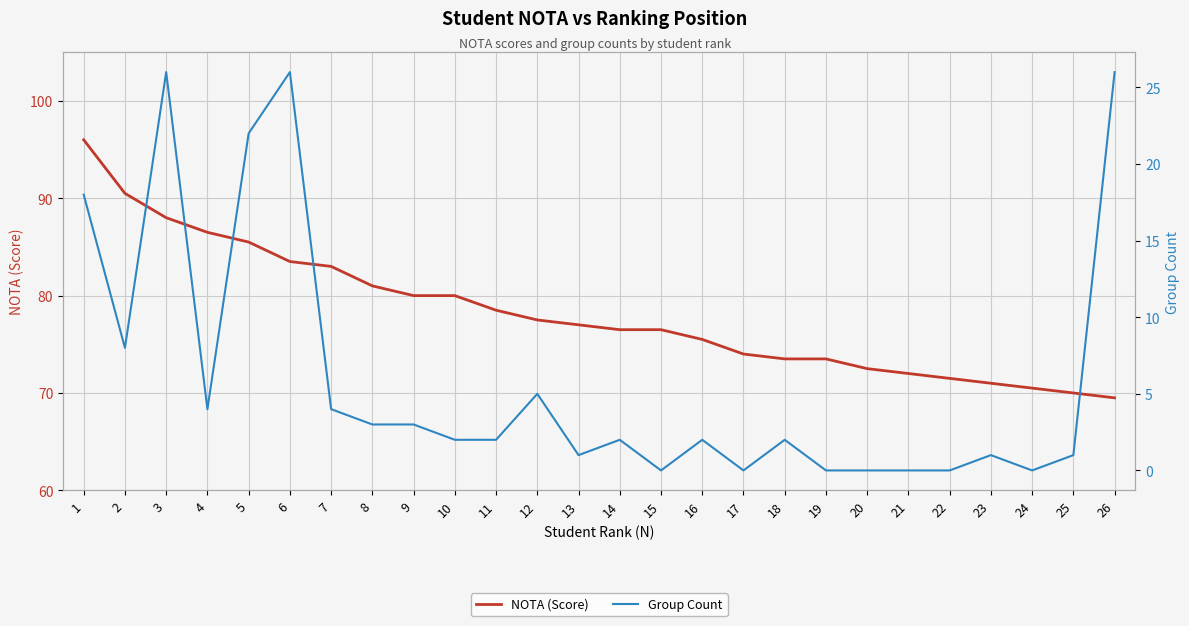

What is the spread (max minus min) of values at 22?

71.5